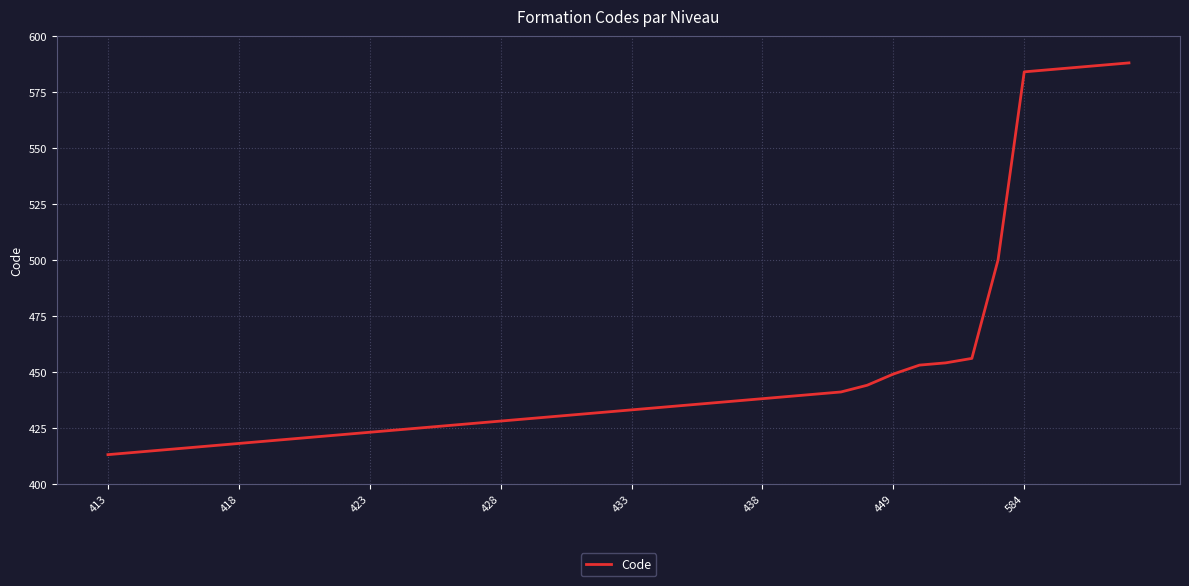

How many lines are shown in the chart?

1